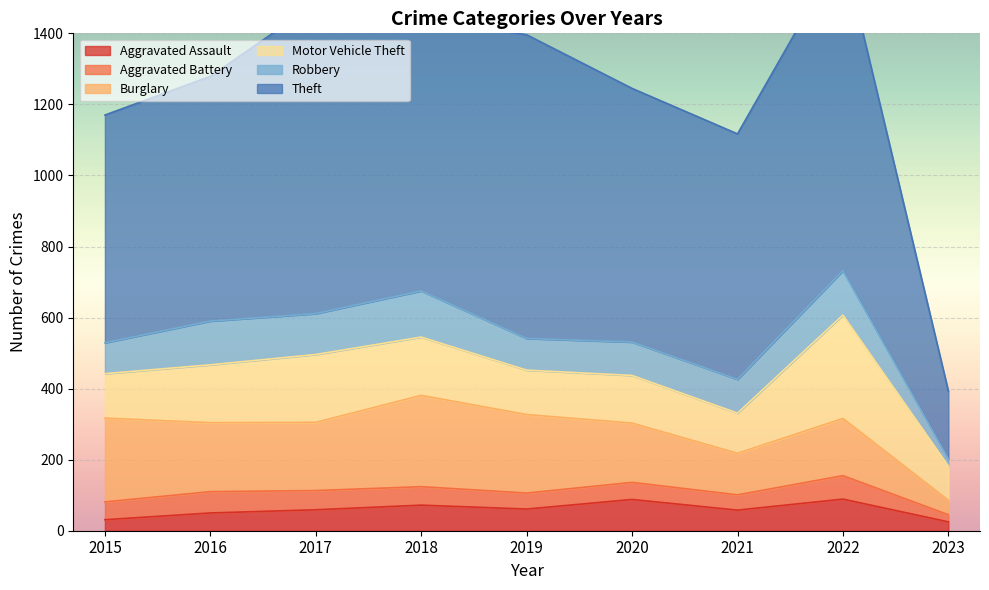

What is the difference between the highest and lowest values at 2017?

819